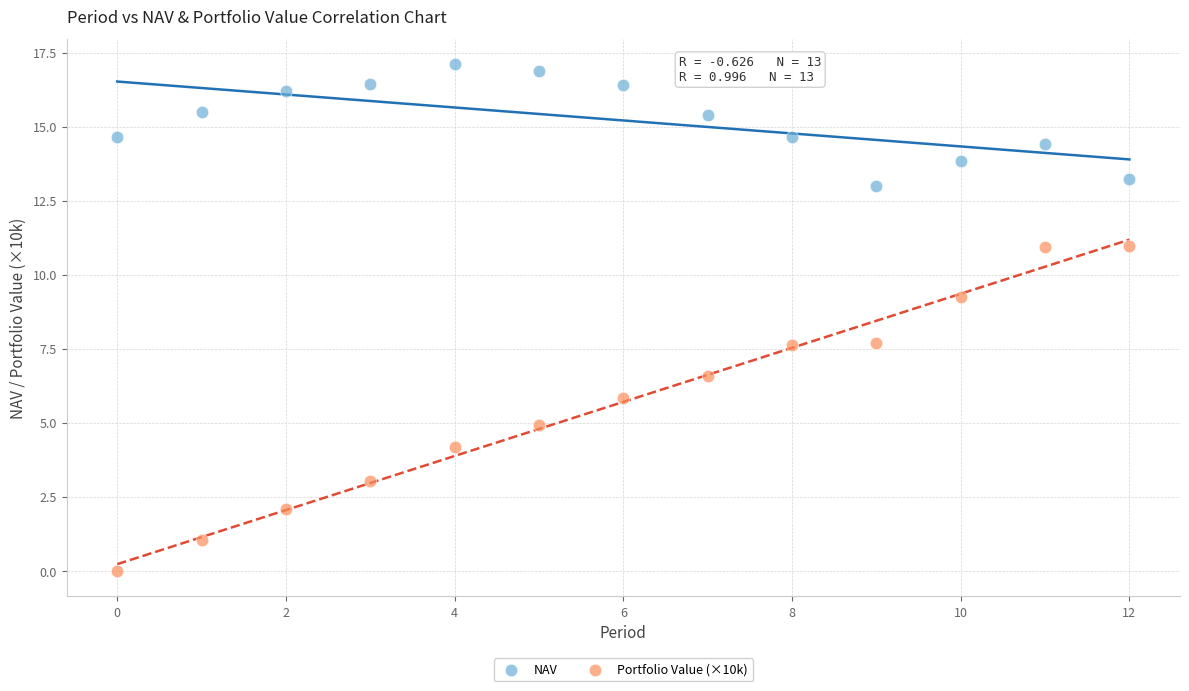

Which series has the largest Y range (max minus min)?

Portfolio Value (×10k)